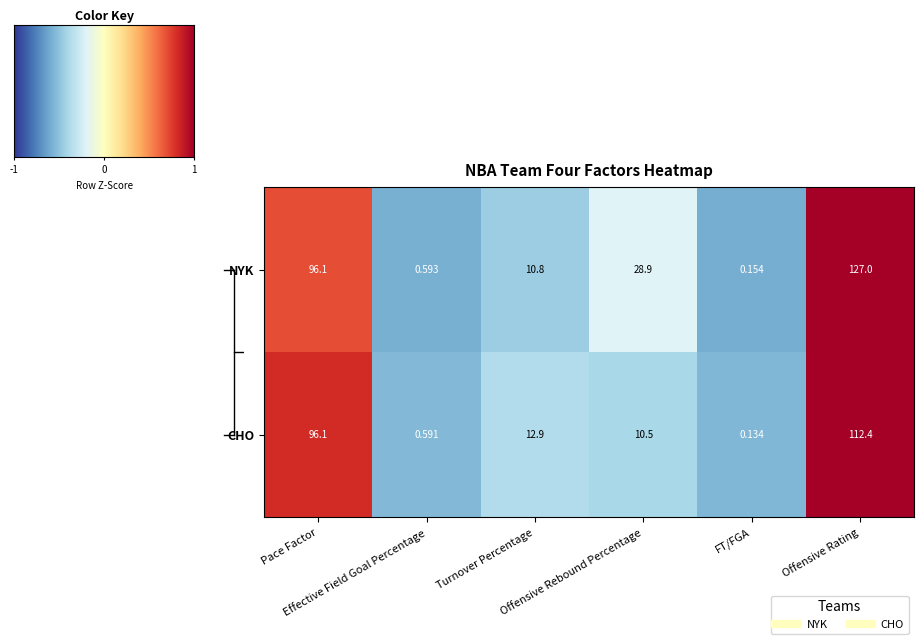

Which label corresponds to the smallest value in the chart?

FT/FGA